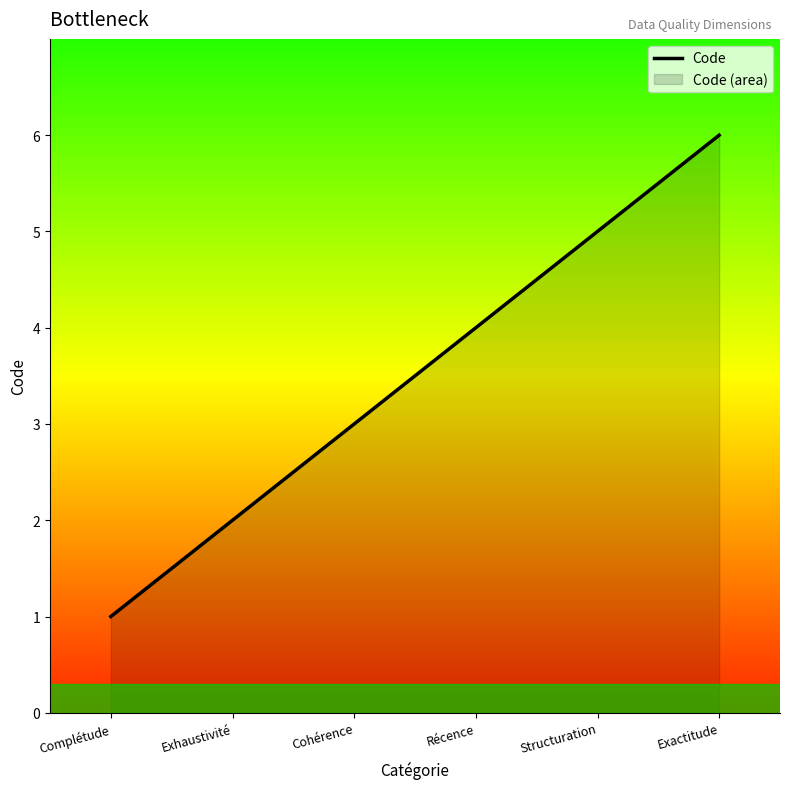

True or false: the data has more than 1 interior local peaks.

False